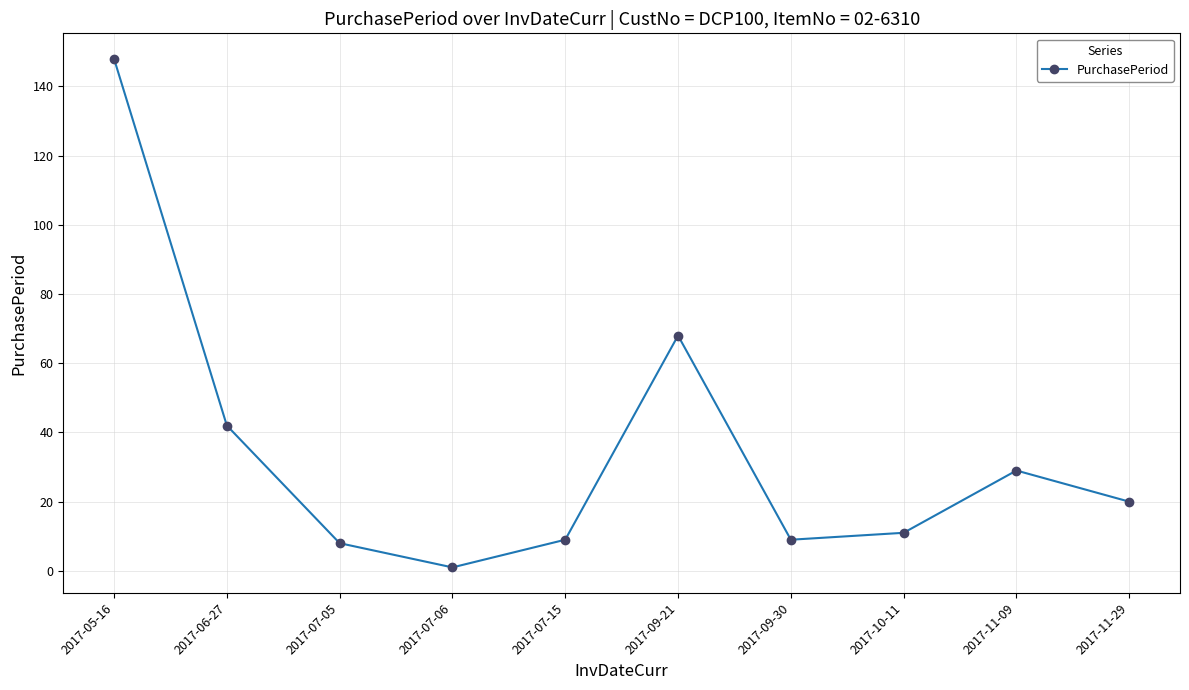

What is the sum of the values at 2017-10-11 and 2017-05-16?

159